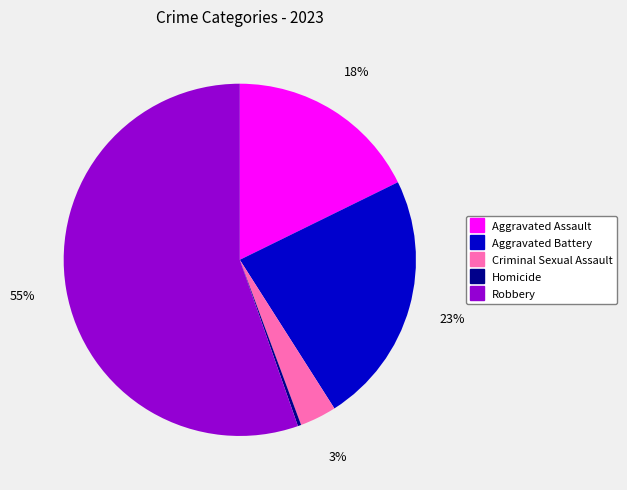

Which slice is the largest?

Robbery